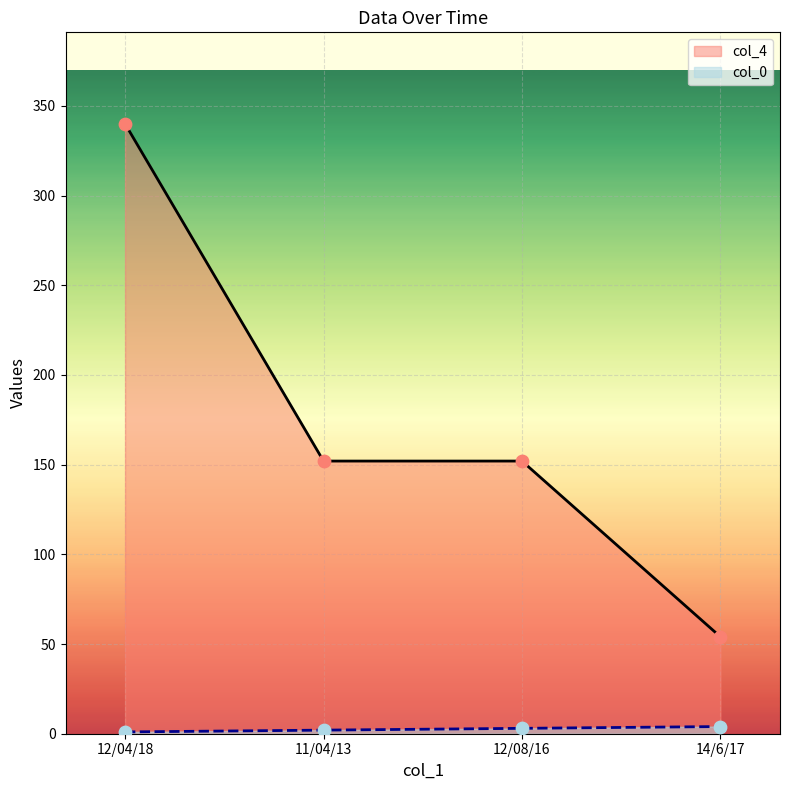

Is the value of col_0 at 14/6/17 greater than the value of col_4 at 11/04/13?

No